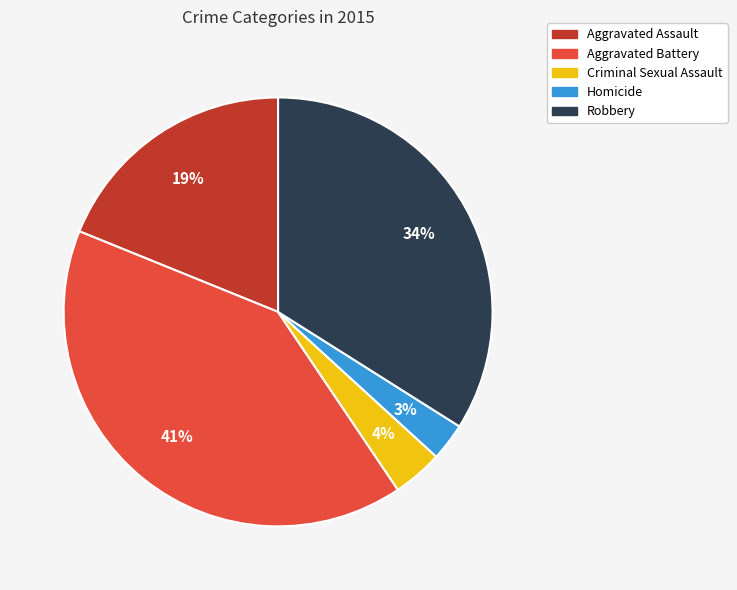

Do Homicide and Robbery together represent more than half of the pie?

No